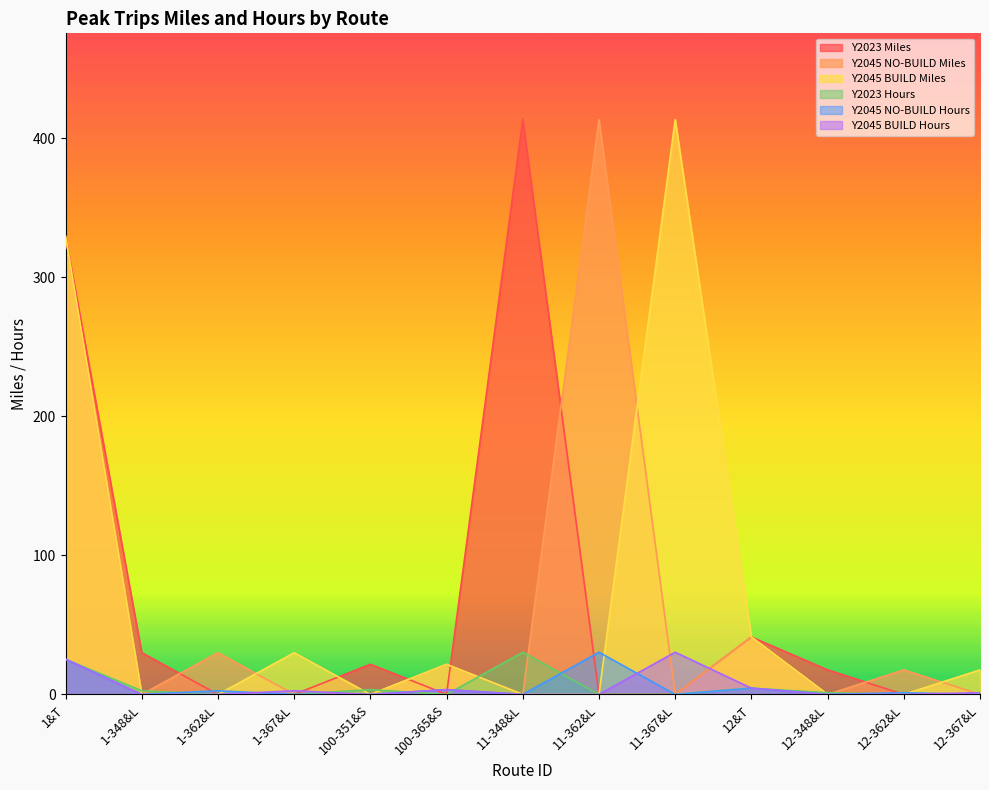

At which label does Y2045 BUILD Hours reach its minimum?

1-348&L